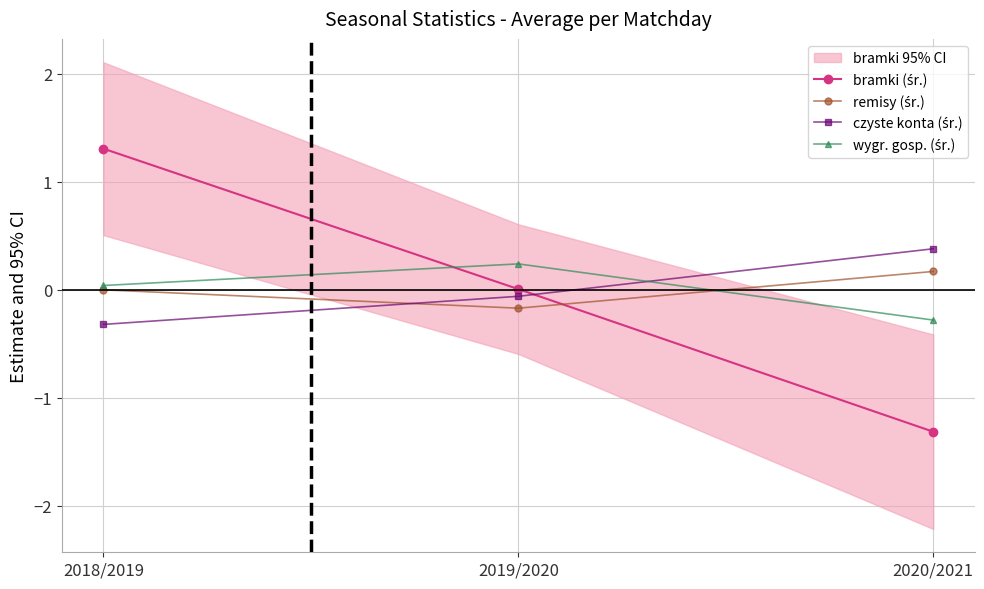

What is the minimum value for czyste konta (śr.)?

-0.3